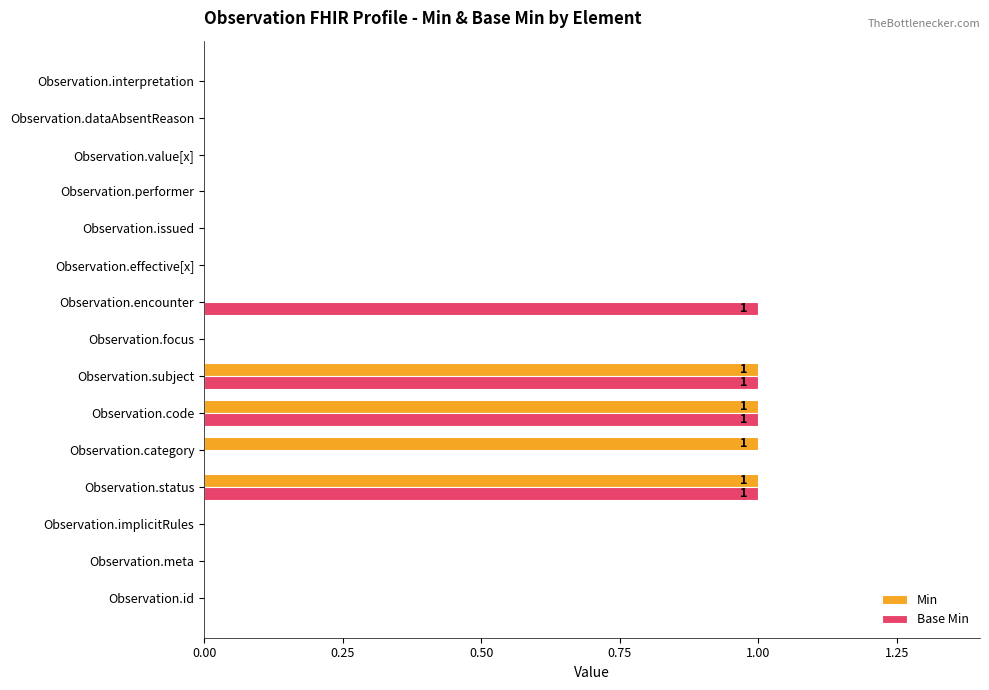

What are all the series names shown in the legend?

Min, Base Min